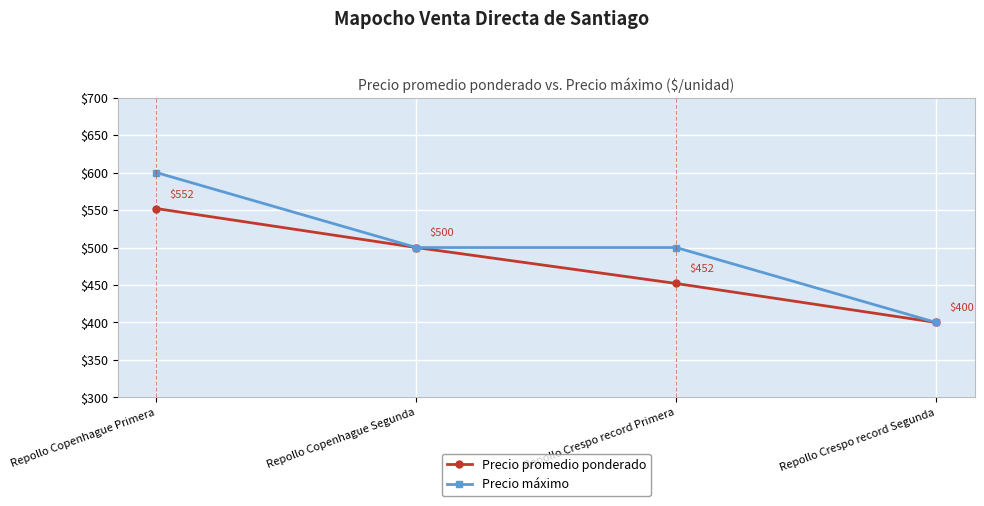

What is the difference between the Precio promedio ponderado values at Repollo Crespo record Primera and Repollo Copenhague Primera?

100